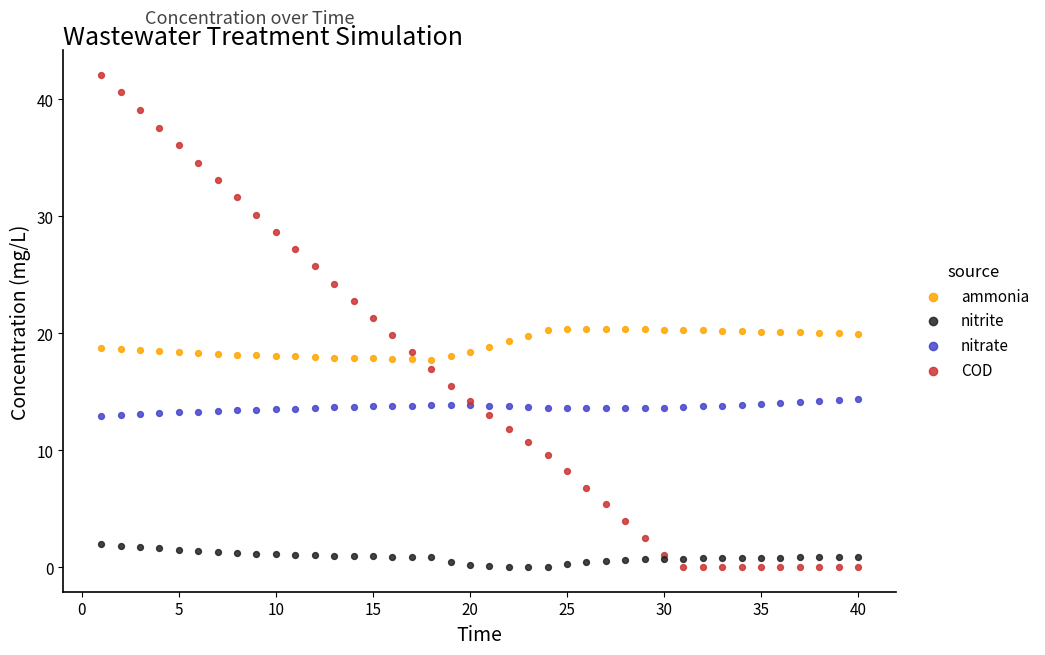

What are all the series names shown in the legend?

ammonia, nitrite, nitrate, COD